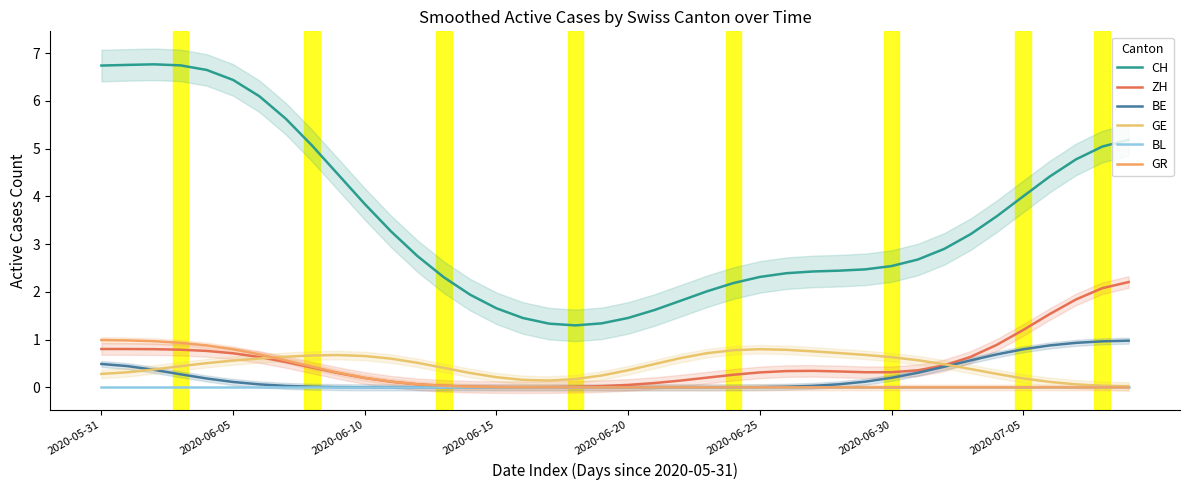

Is the value of GE at 33 greater than the value of GR at 9?

Yes